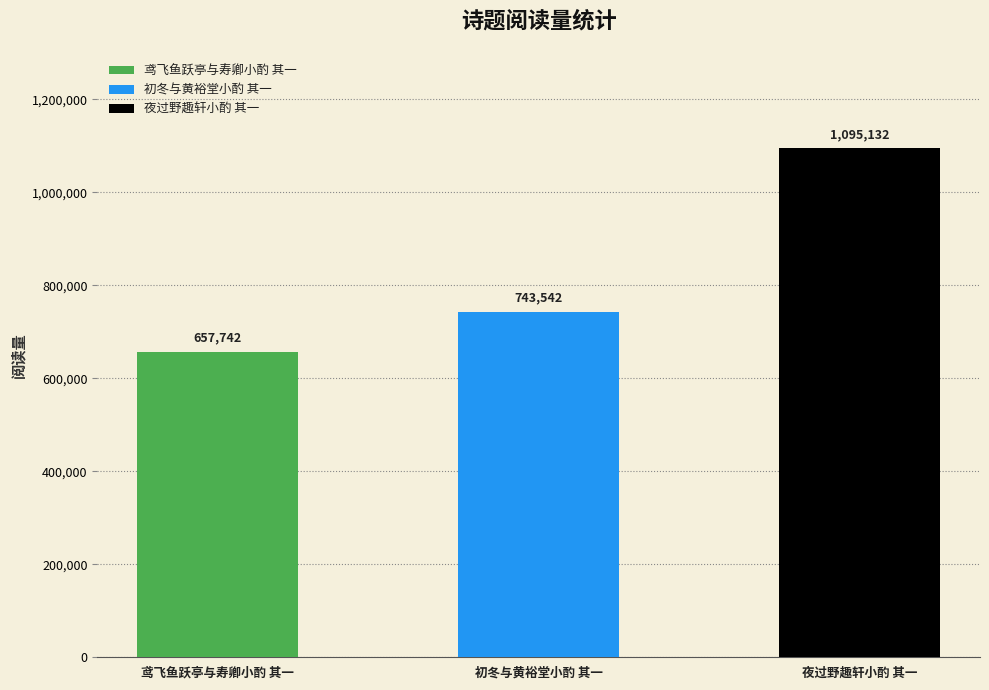

Is it true that the value at 鸢飞鱼跃亭与寿卿小酌 其一 is 896548?

False